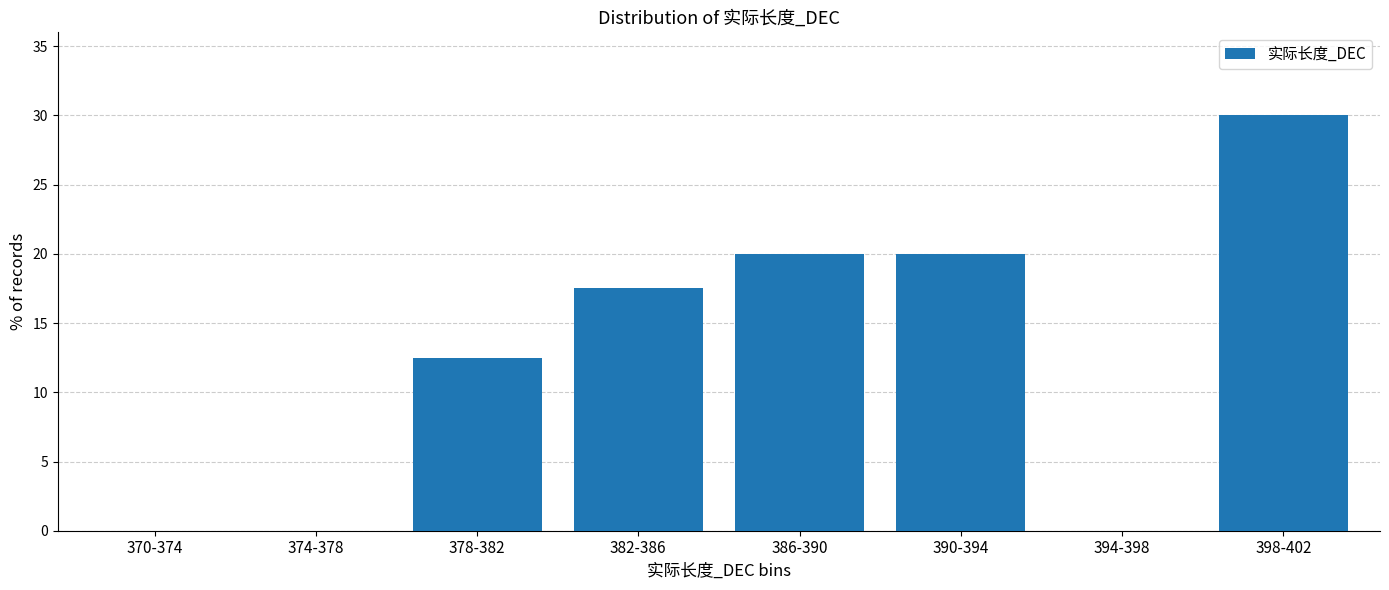

Reading left to right, transcribe all the data shown in this chart.

370-374=0.0	374-378=0.0	378-382=12.5	382-386=17.5	386-390=20.0	390-394=20.0	394-398=0.0	398-402=30.0